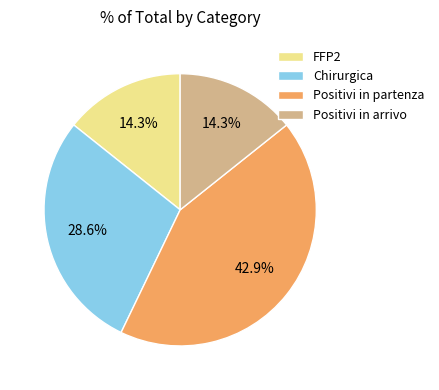

True or false: Positivi in arrivo accounts for 7% of the total.

False